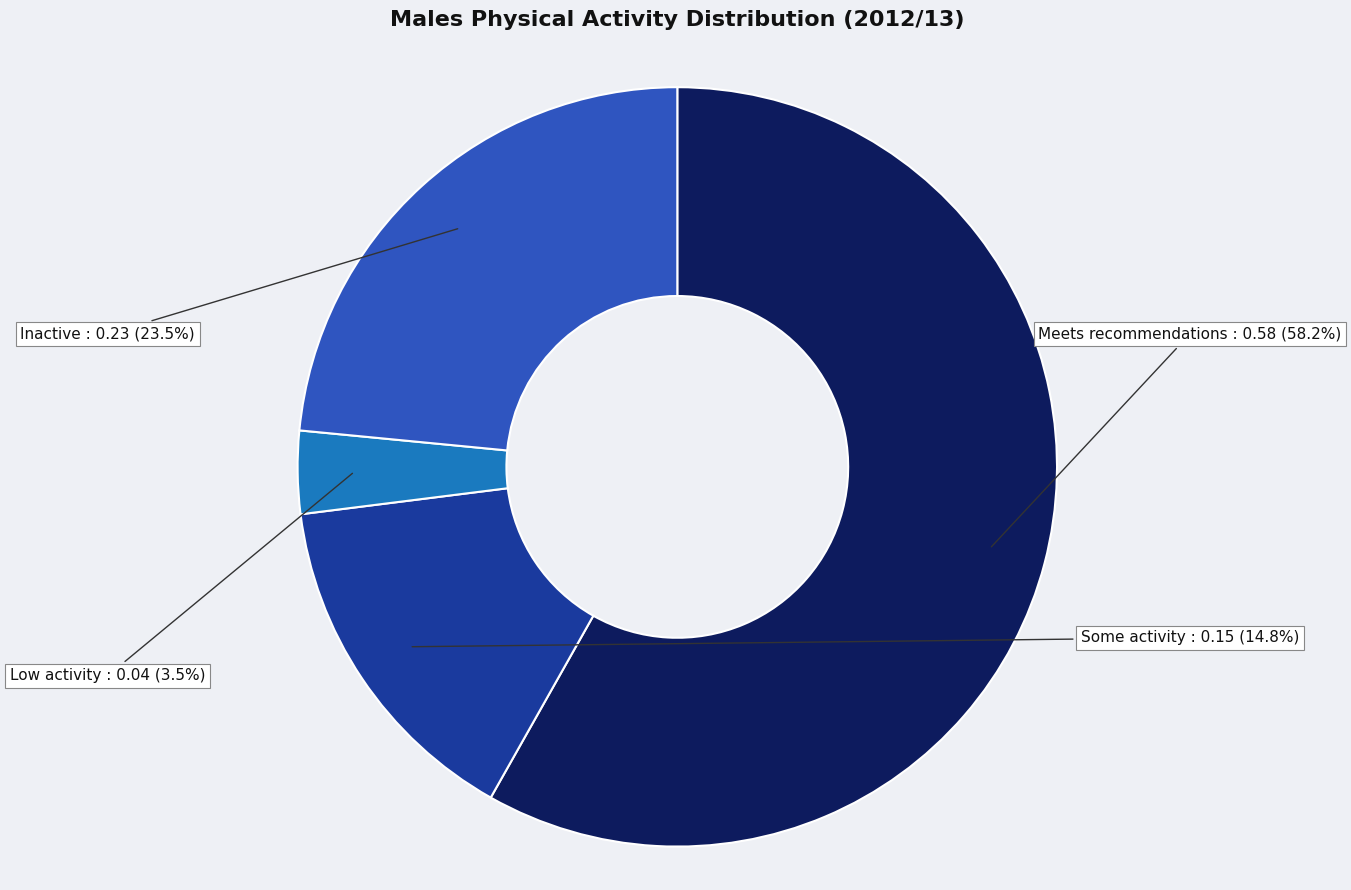

Do Inactive and Meets recommendations together represent more than half of the pie?

Yes